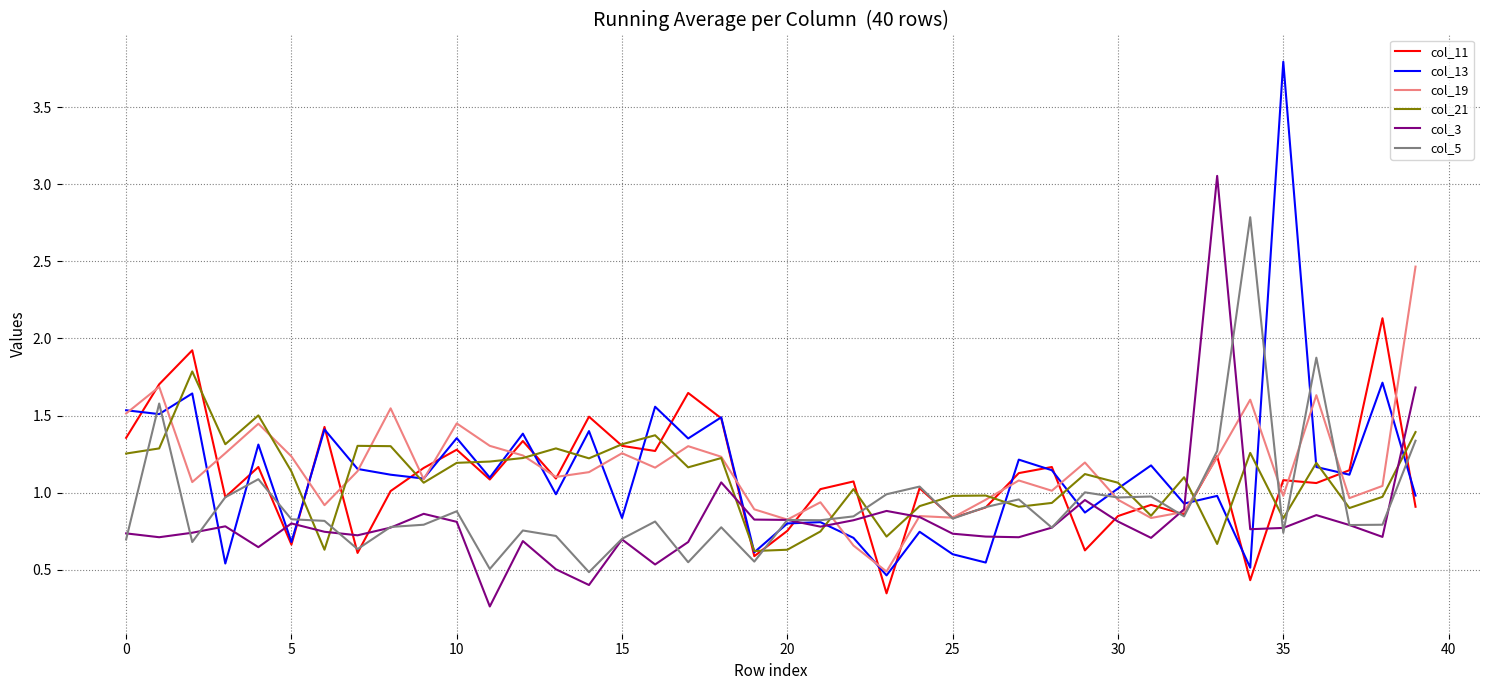

How many lines are shown in the chart?

6